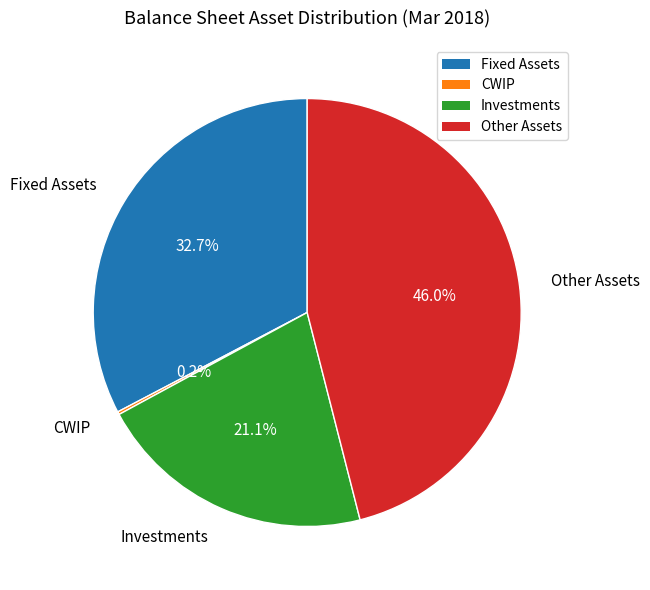

What is the largest slice in the pie chart?

Other Assets